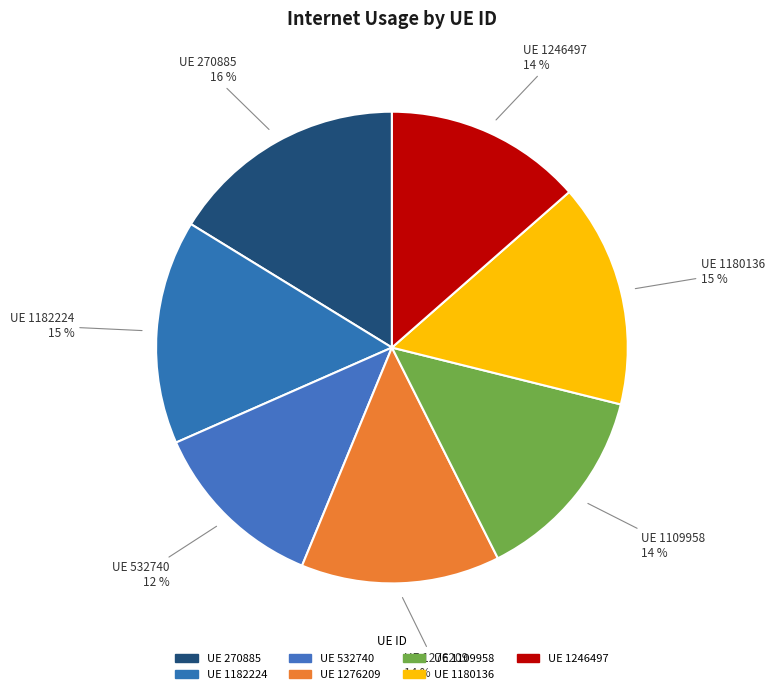

To the nearest percent, what is the average slice percentage?

14%